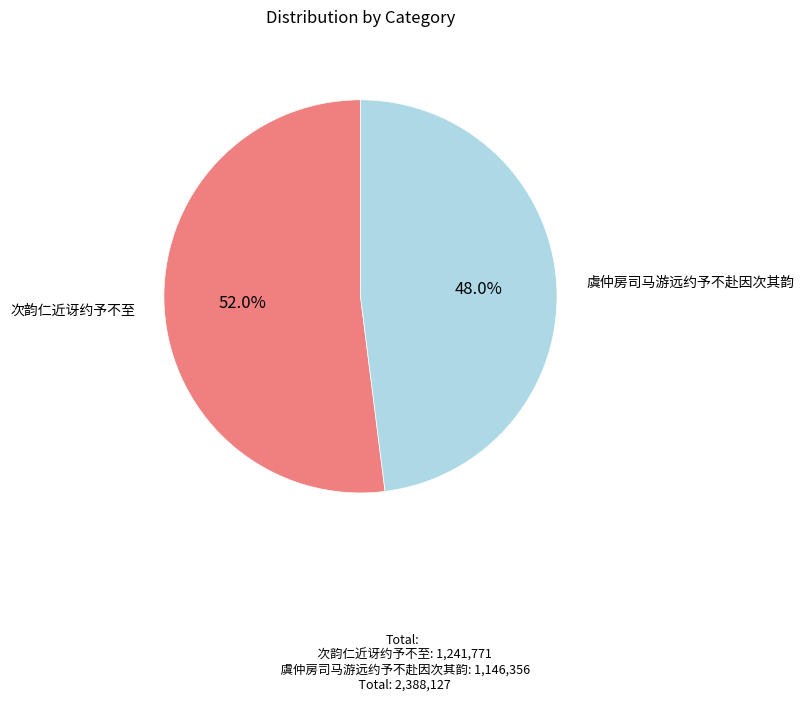

Is there any slice that represents more than half of the pie?

Yes